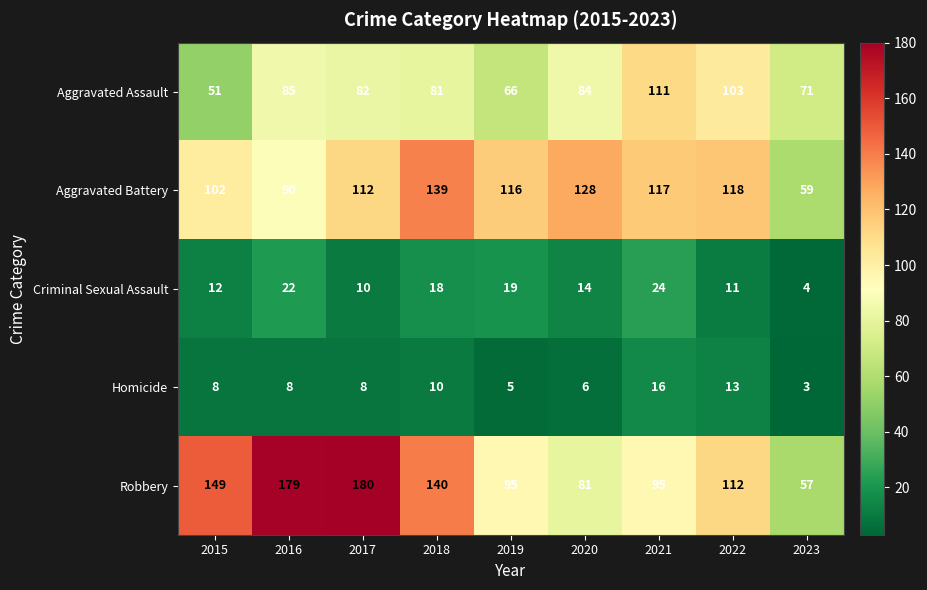

Rank the series at 2023 from highest to lowest value.

Aggravated Assault, Aggravated Battery, Robbery, Criminal Sexual Assault, Homicide